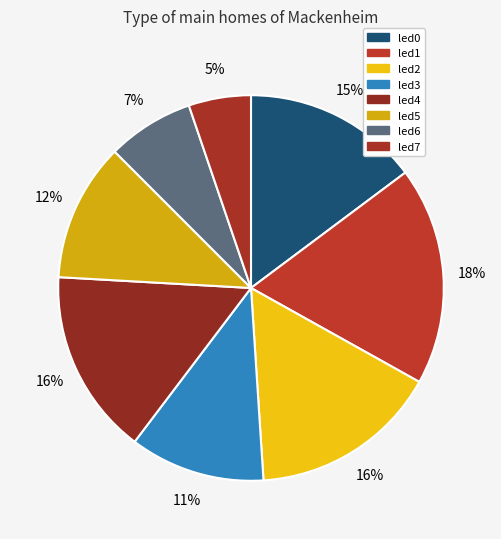

Count the number of slices in the pie.

8